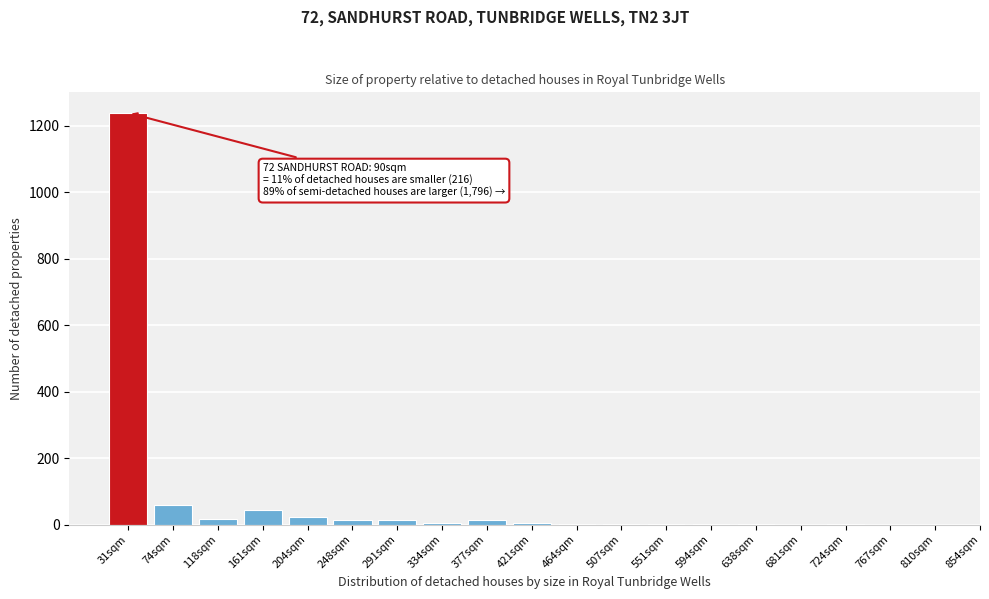

At which label is the value closest to 619?

74sqm